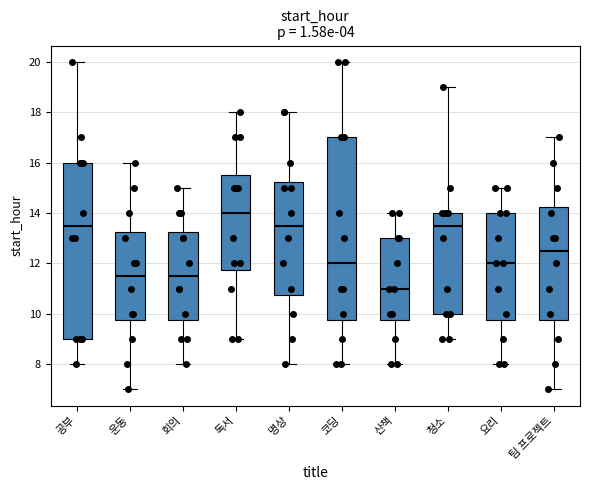

Reading left to right, read every box against the y-axis: the position of its median line, the range the box covers, and the ends of its whiskers. The values are not printed on the chart, so give them approximately, as read against the axis.

공부: median 13.6, box 9.0 to 16.0, whiskers 8.0 to 20.0
운동: median 11.6, box 9.8 to 13.2, whiskers 7.0 to 16.0
회의: median 11.6, box 9.8 to 13.2, whiskers 8.0 to 15.0
독서: median 14.0, box 11.8 to 15.6, whiskers 9.0 to 18.0
명상: median 13.6, box 10.8 to 15.2, whiskers 8.0 to 18.0
코딩: median 12.0, box 9.8 to 17.0, whiskers 8.0 to 20.0
산책: median 11.0, box 9.8 to 13.0, whiskers 8.0 to 14.0
청소: median 13.6, box 10.0 to 14.0, whiskers 9.0 to 19.0
요리: median 12.0, box 9.8 to 14.0, whiskers 8.0 to 15.0
팀 프로젝트: median 12.6, box 9.8 to 14.2, whiskers 7.0 to 17.0